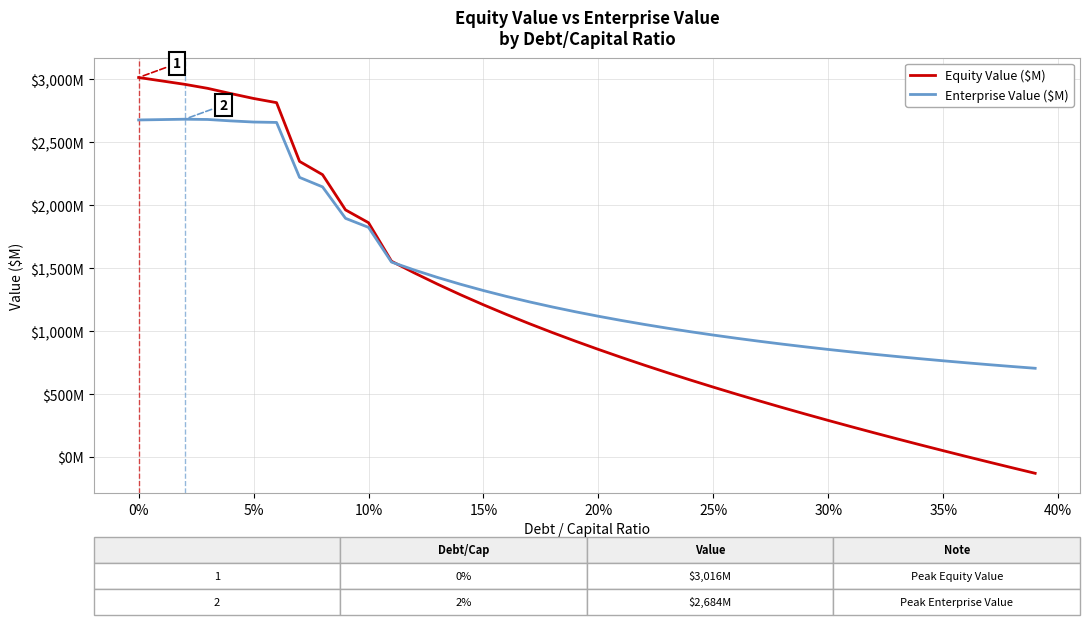

Does the chart have visible grid lines?

Yes